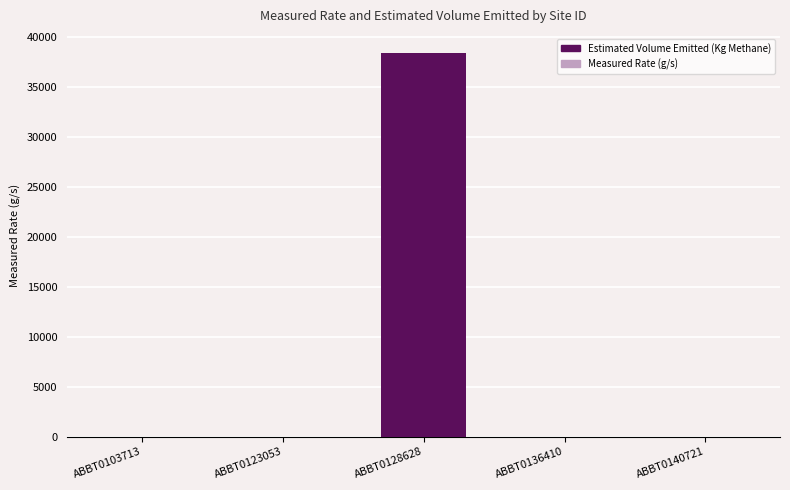

What is the difference between the Estimated Volume Emitted (Kg Methane) values at ABBT0128628 and ABBT0136410?

38386.5